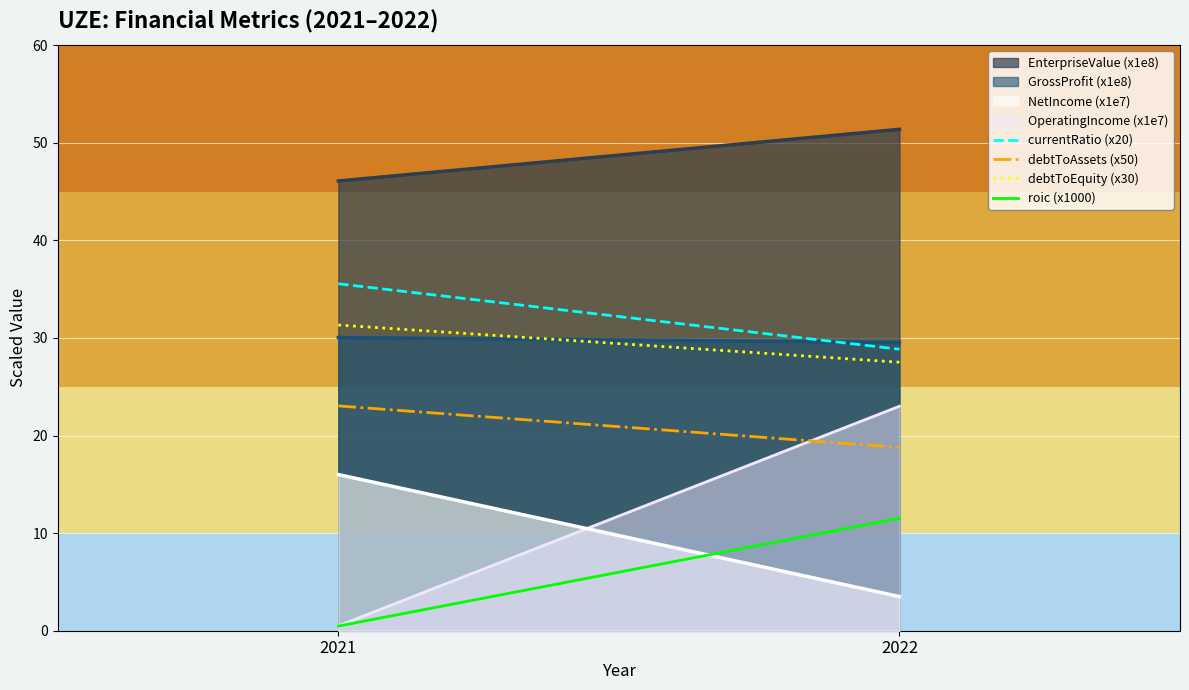

How many values in the currentRatio (x20) series exceed 35?

1